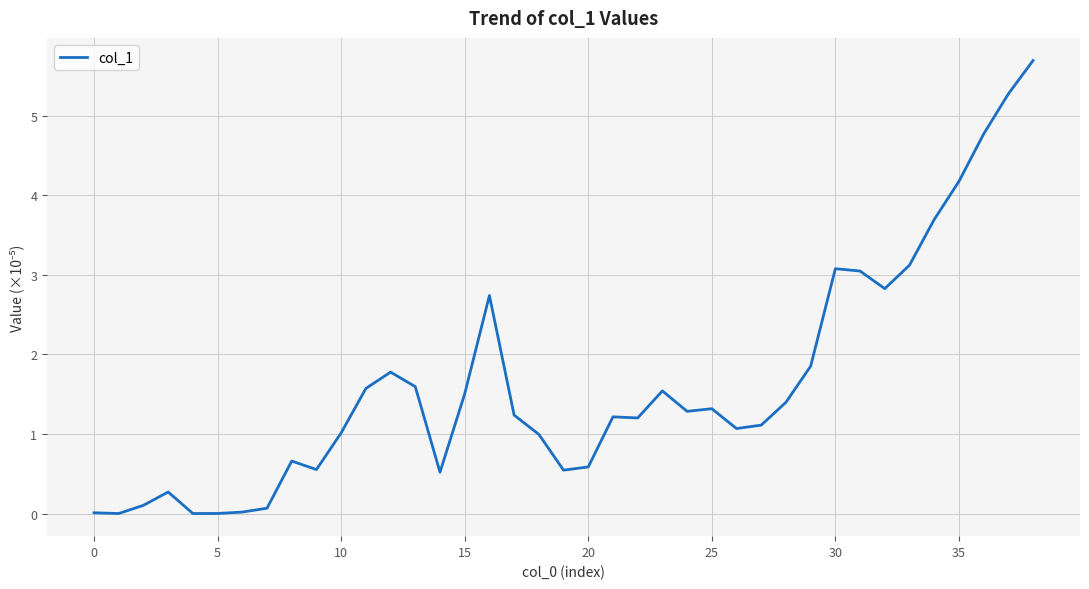

What is the maximum value shown in the chart?

5.7